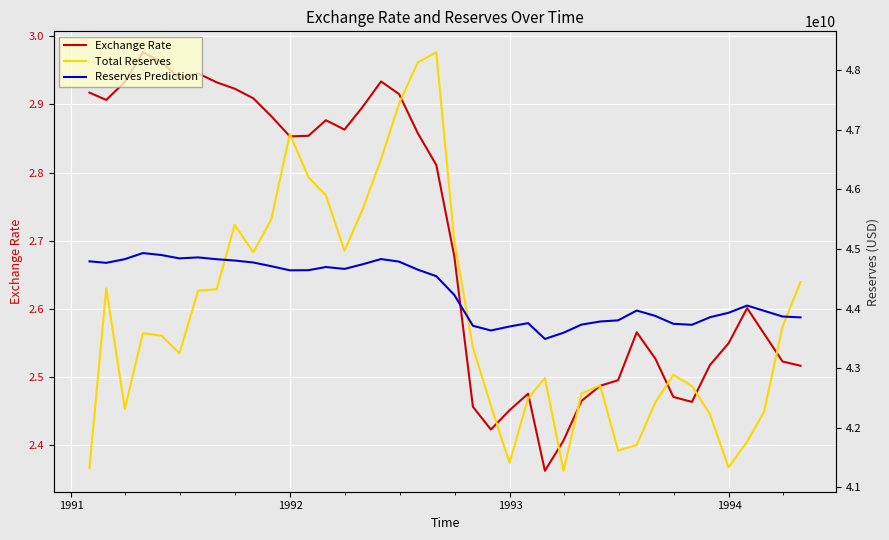

At how many categories does at least one series exceed 7816634599?

40